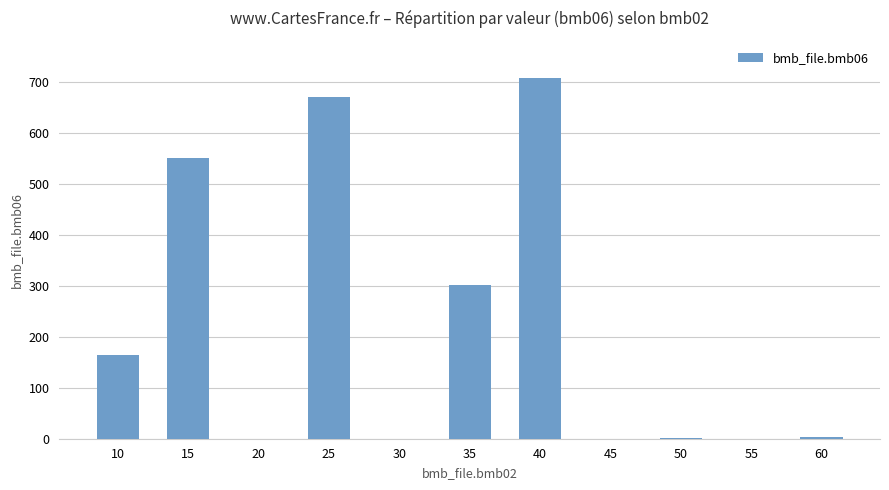

What is the change in value from 25 to 55?

-670.0